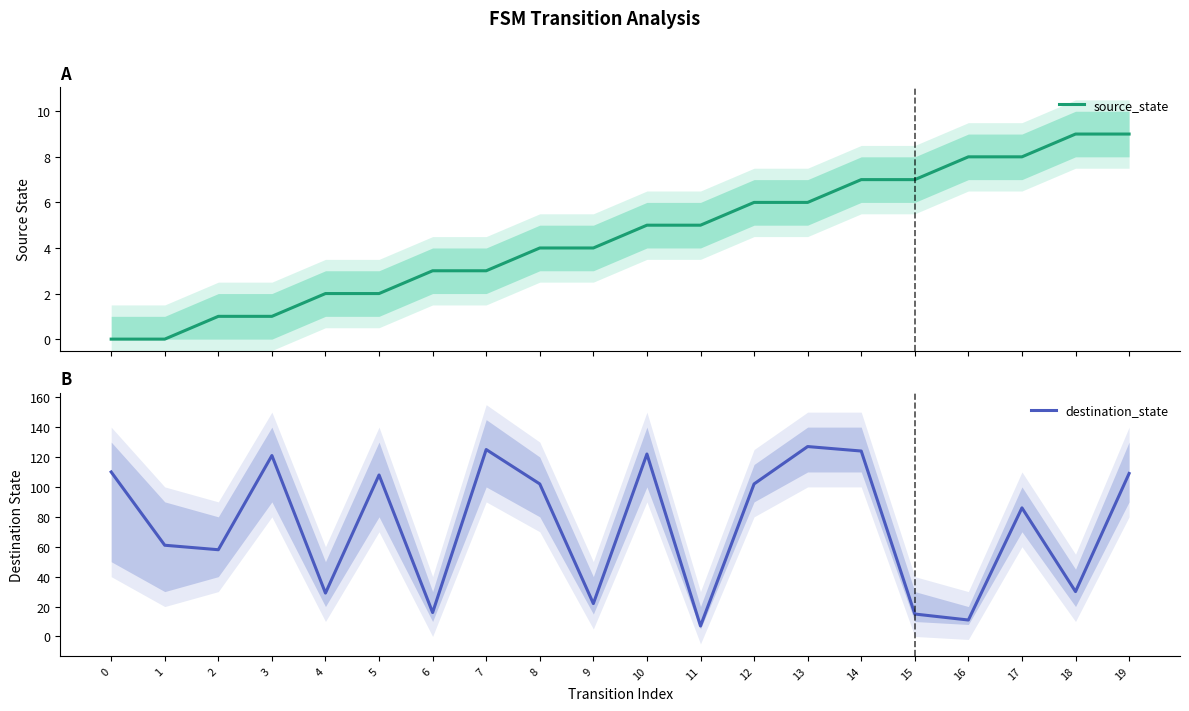

The value of destination_state at 14 is 124. True or false?

True